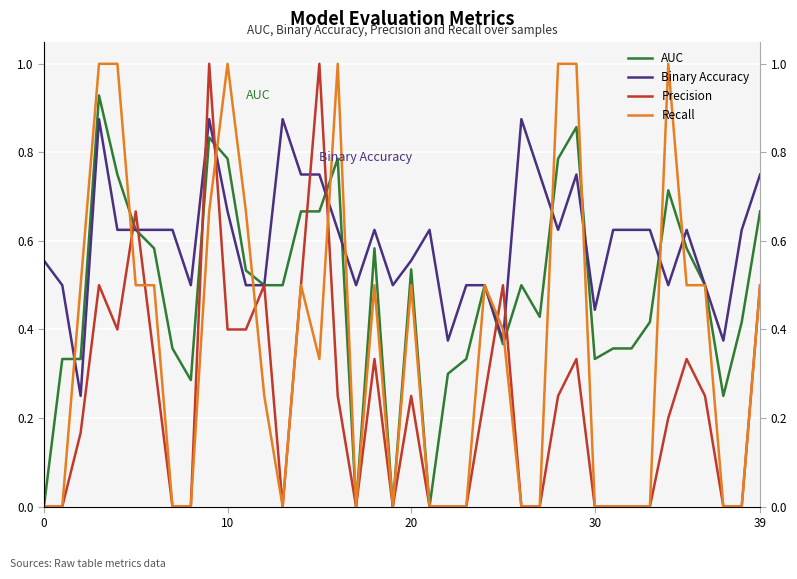

True or false: Precision has a value of 0.1 at 36.

False